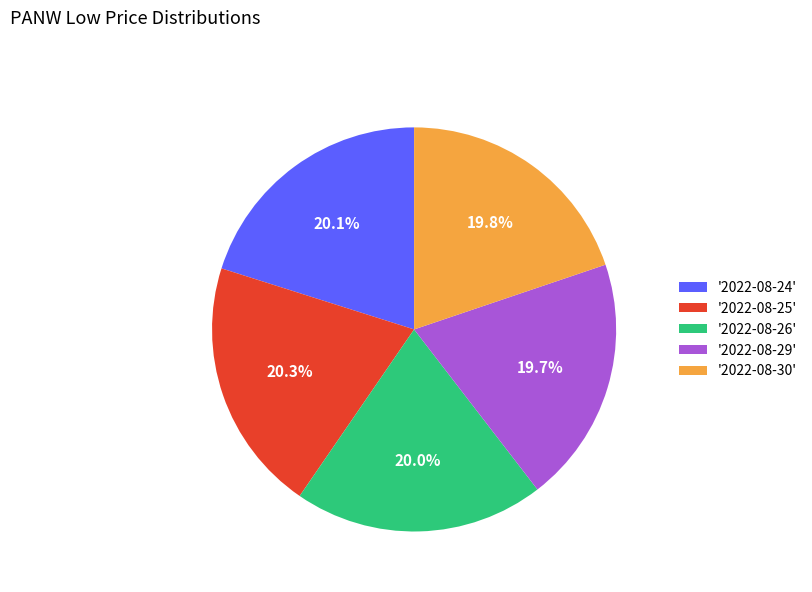

Is there a majority slice in this chart?

No